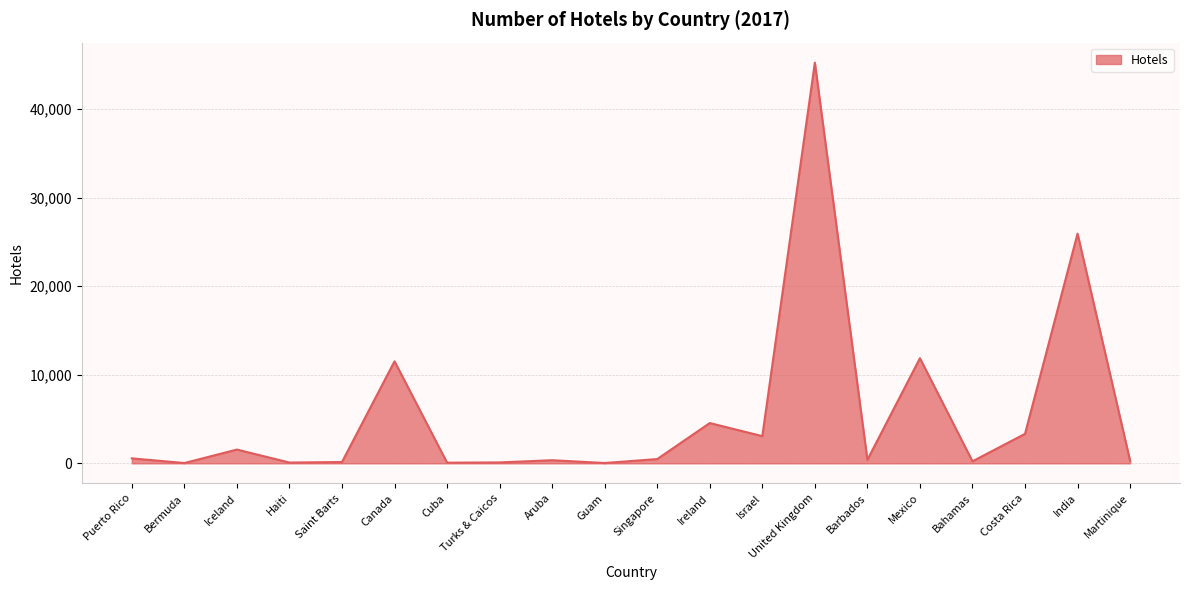

What position from the right is Barbados?

6